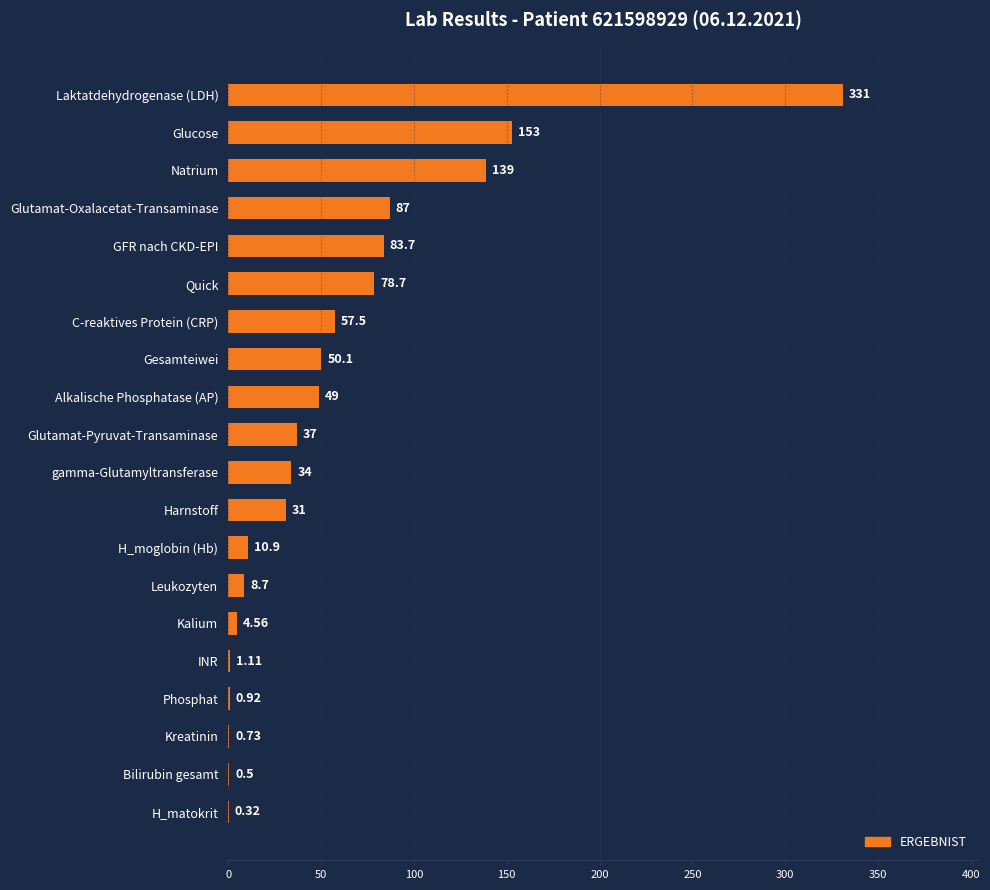

Between Bilirubin gesamt and gamma-Glutamyltransferase, which is larger?

gamma-Glutamyltransferase